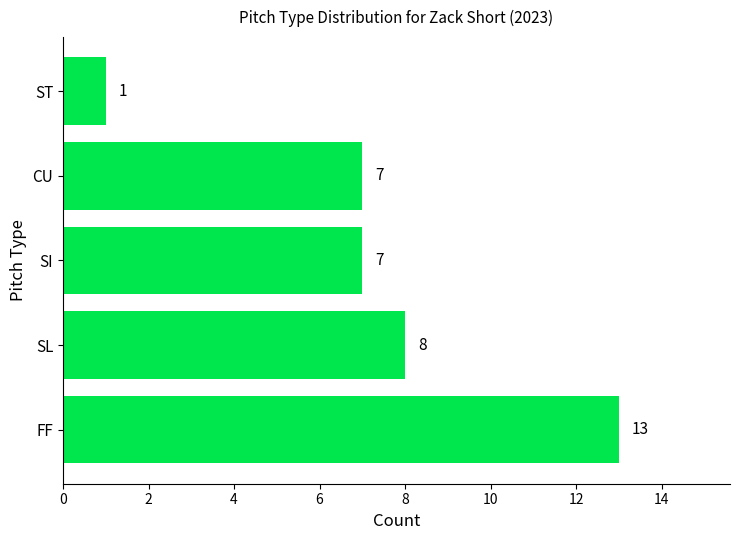

Is it true that the value at CU is 12?

False